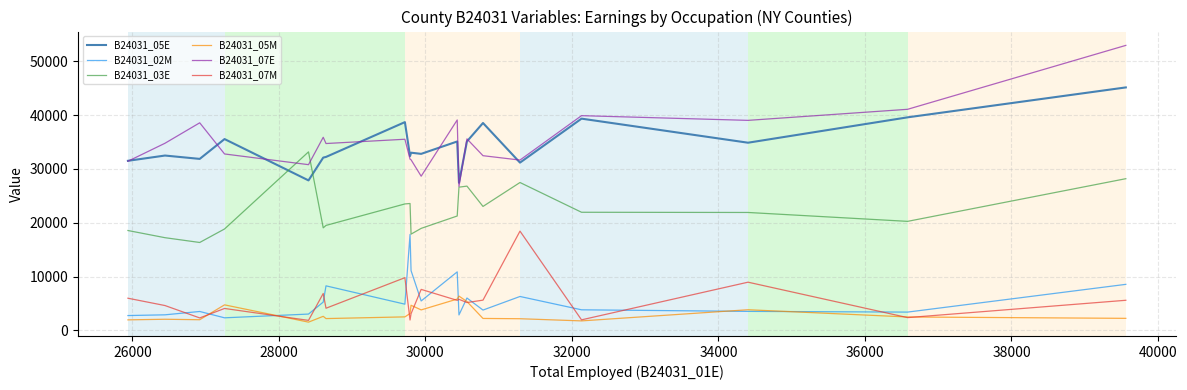

True or false: B24031_03E and B24031_07M intersect in this chart.

False